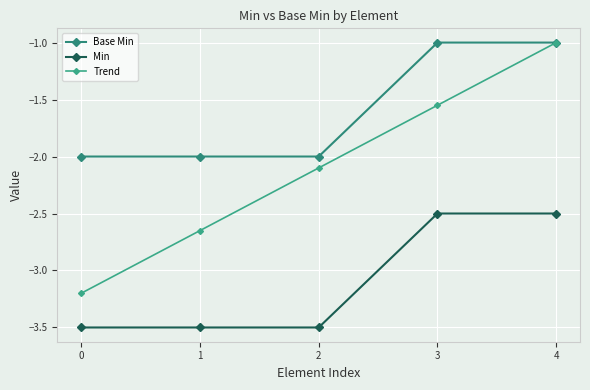

Read the Min value at 0.

-3.5